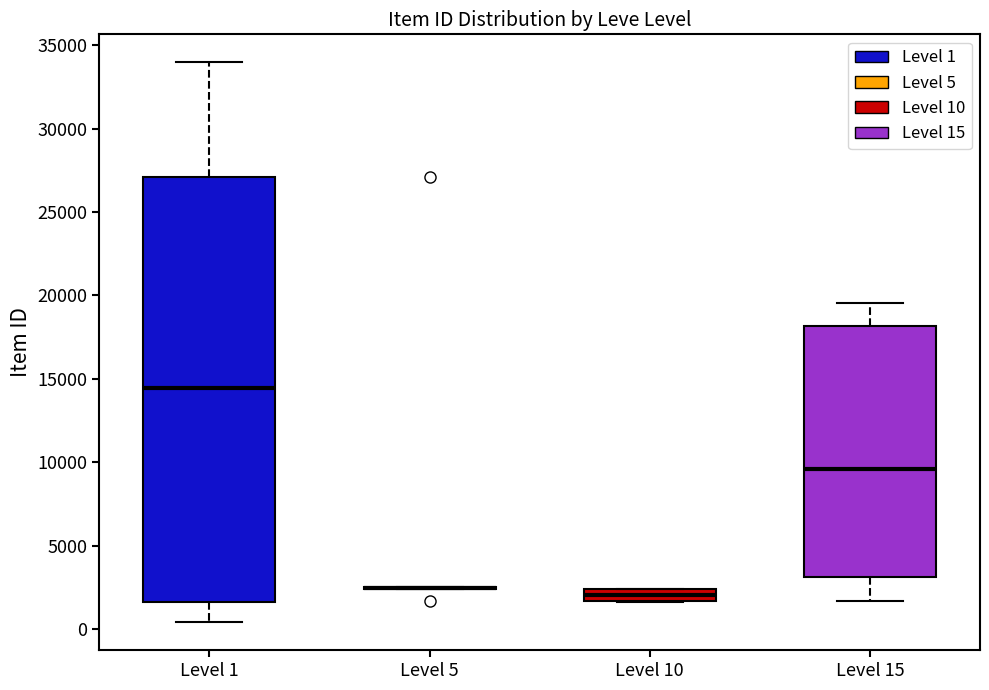

Where does the median line of the box for Level 10 sit on the y-axis? The values are not printed on the chart, so give them approximately, as read against the axis.

2000